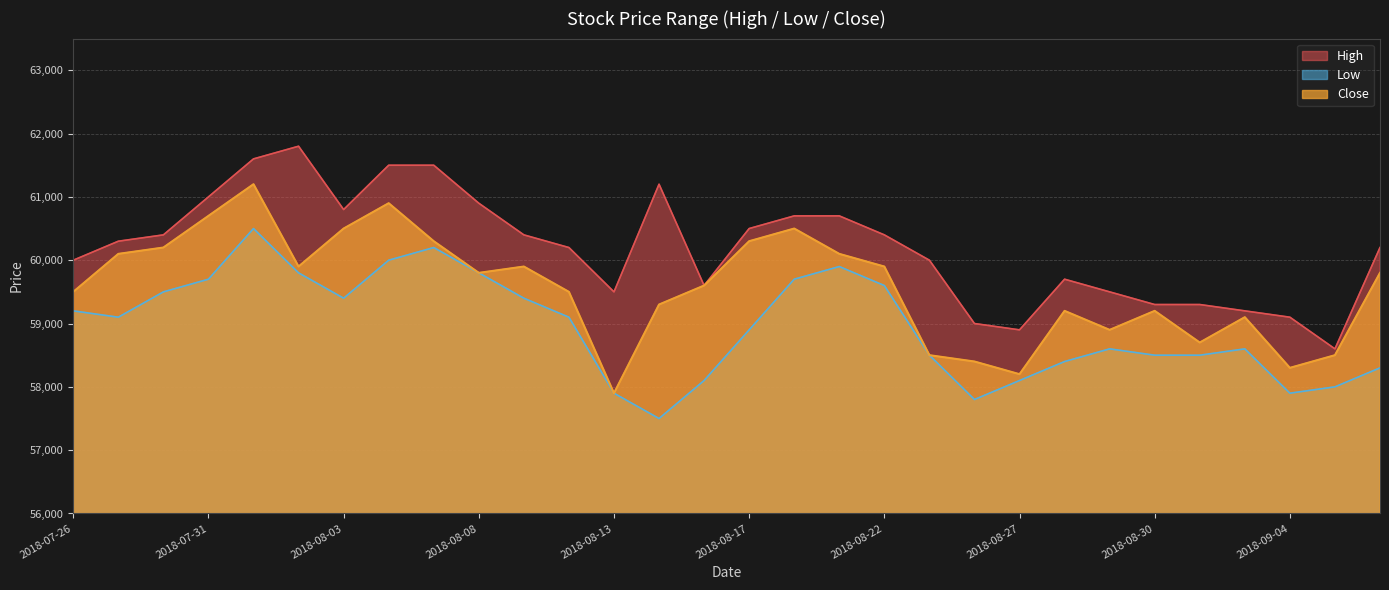

How many values in the High series are below 60300?

15